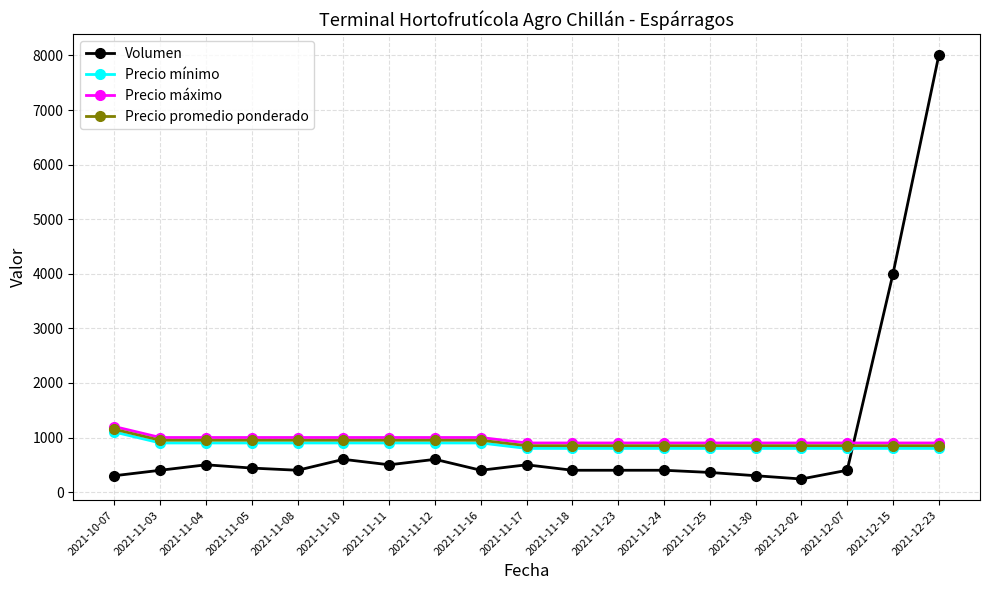

True or false: Precio promedio ponderado and Precio mínimo cross at least once.

False